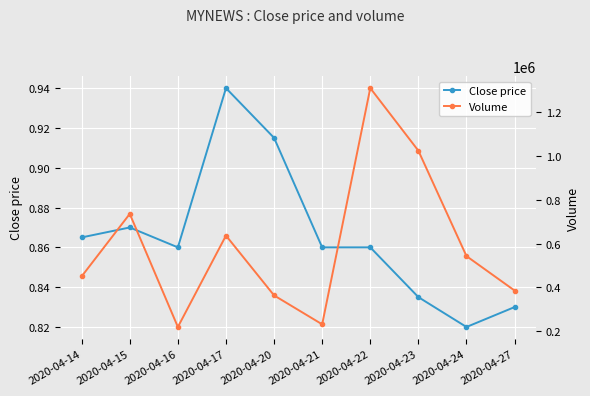

What is the average value of the Close price series?

0.9